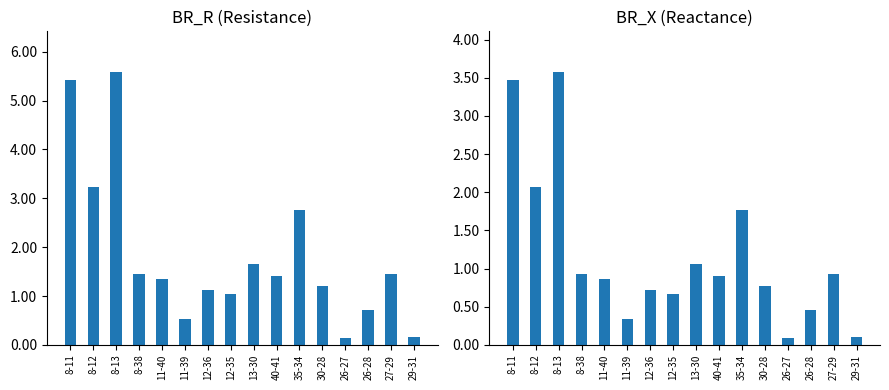

What is the average value of the BR_R series?

1.8